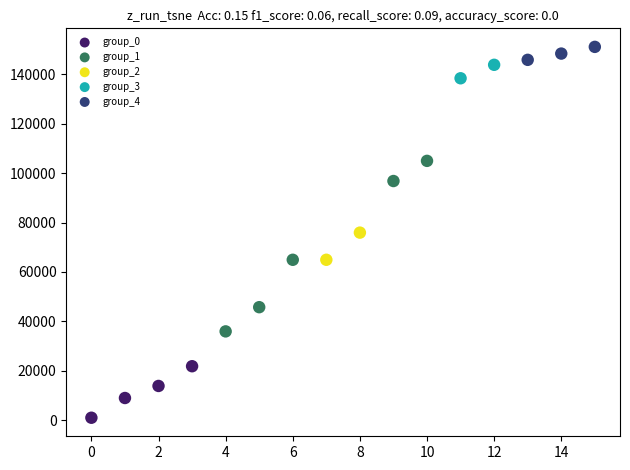

What are all the series names shown in the legend?

group_0, group_1, group_2, group_3, group_4